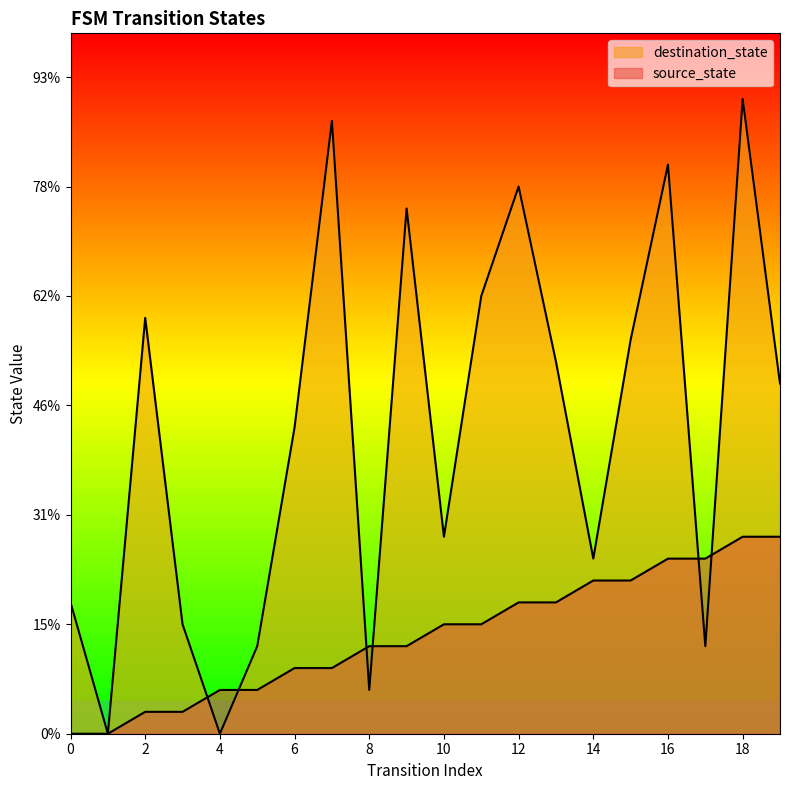

At which category is the sum across all series the highest?

18